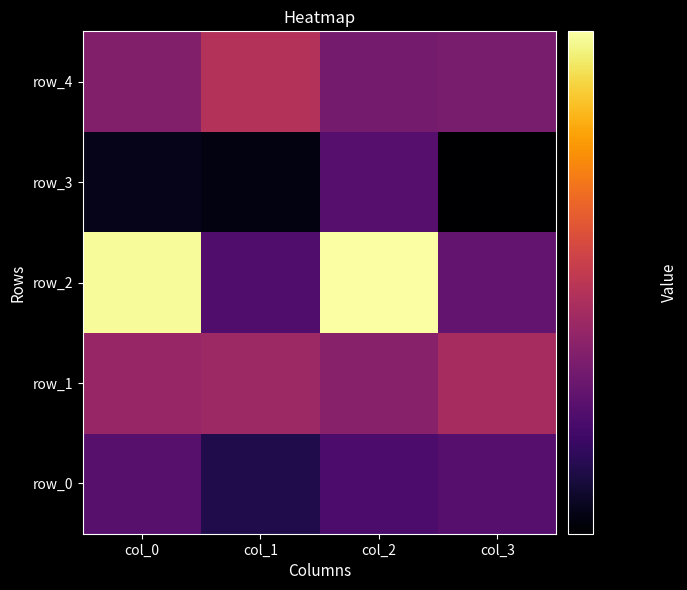

What is the sum of the row_4 values at col_1 and col_3?

1.5